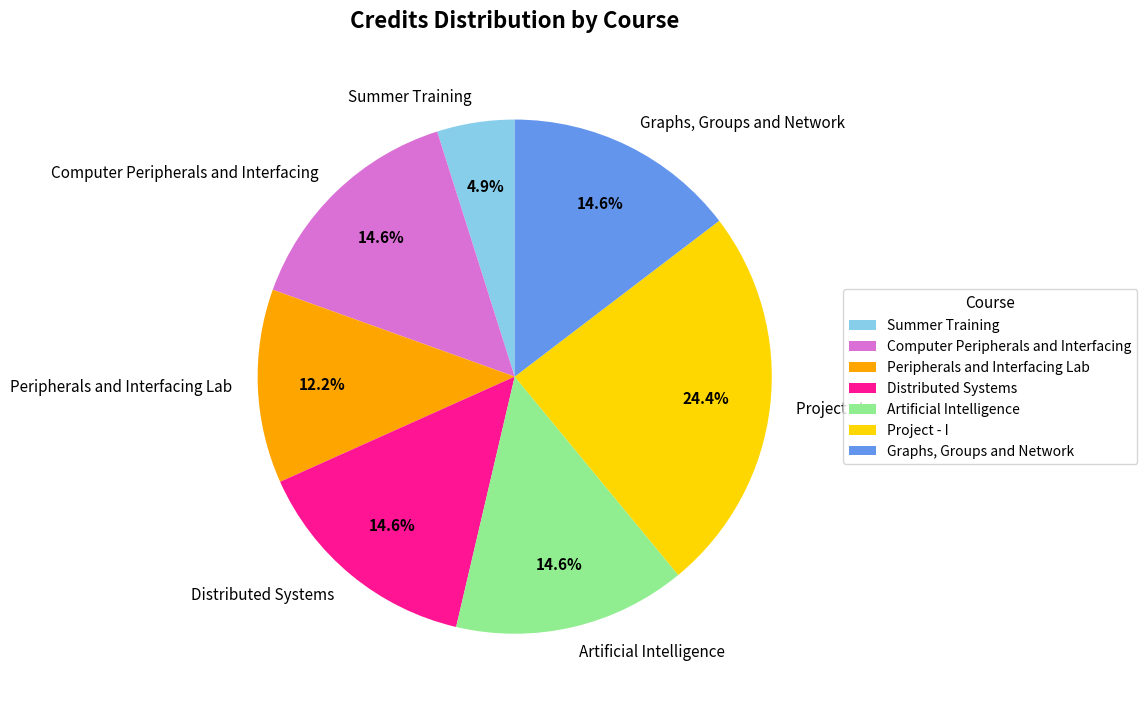

Is it true that Summer Training is 5% of the pie?

True